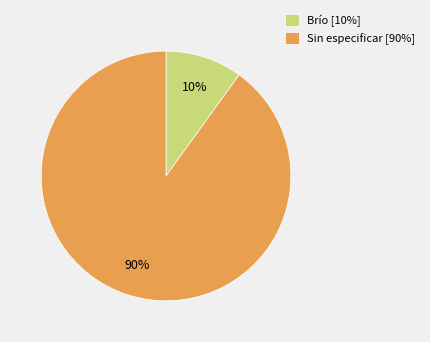

The Sin especificar [90%] slice represents 95% of the pie. True or false?

False